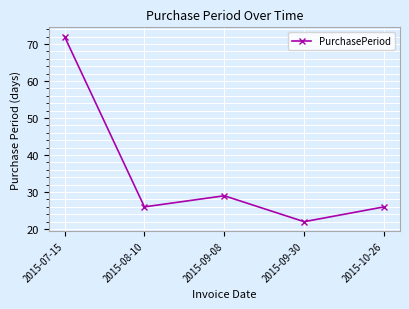

Which category has the lowest value across all series?

2015-09-30